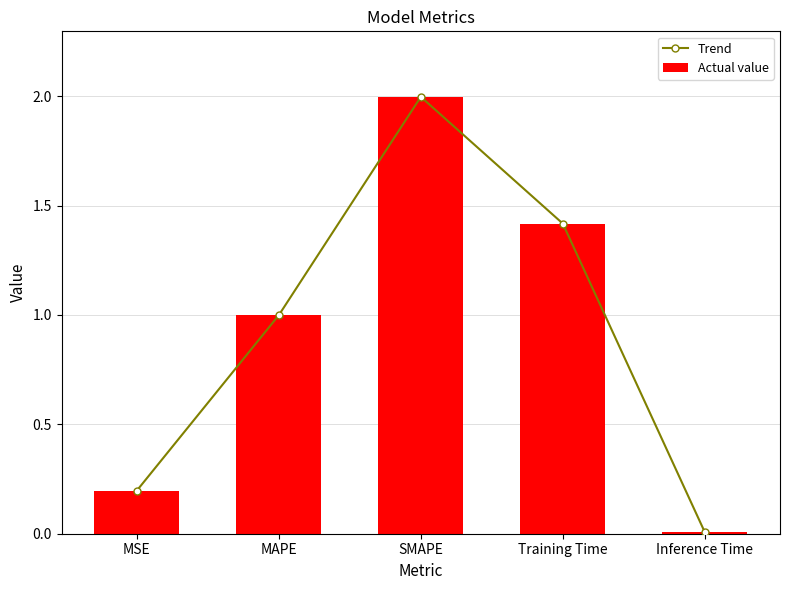

What is the difference between the maximum and second lowest values in the Actual value series?

1.8